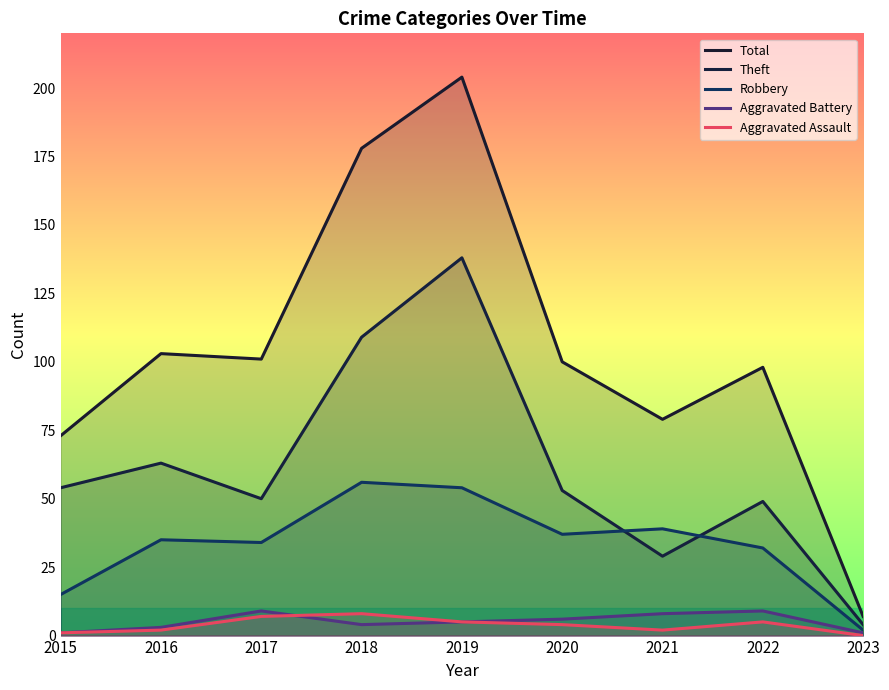

At which category does Aggravated Assault reach its first local valley?

2021